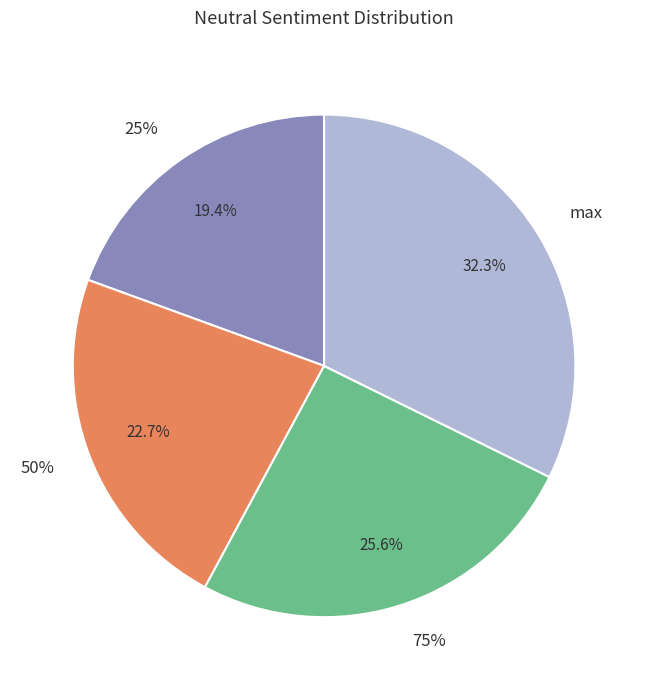

To the nearest percent, what is the combined percentage of max and 50%?

55%